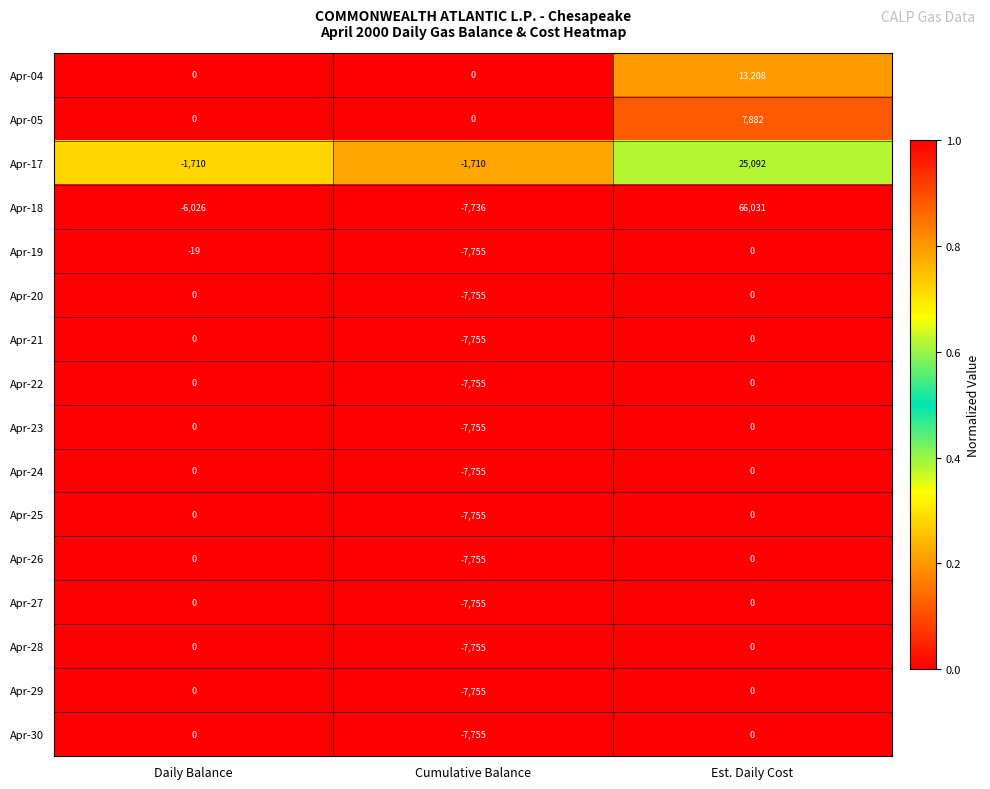

The Apr-17 series shows 44191 at Est. Daily Cost. True or false?

False